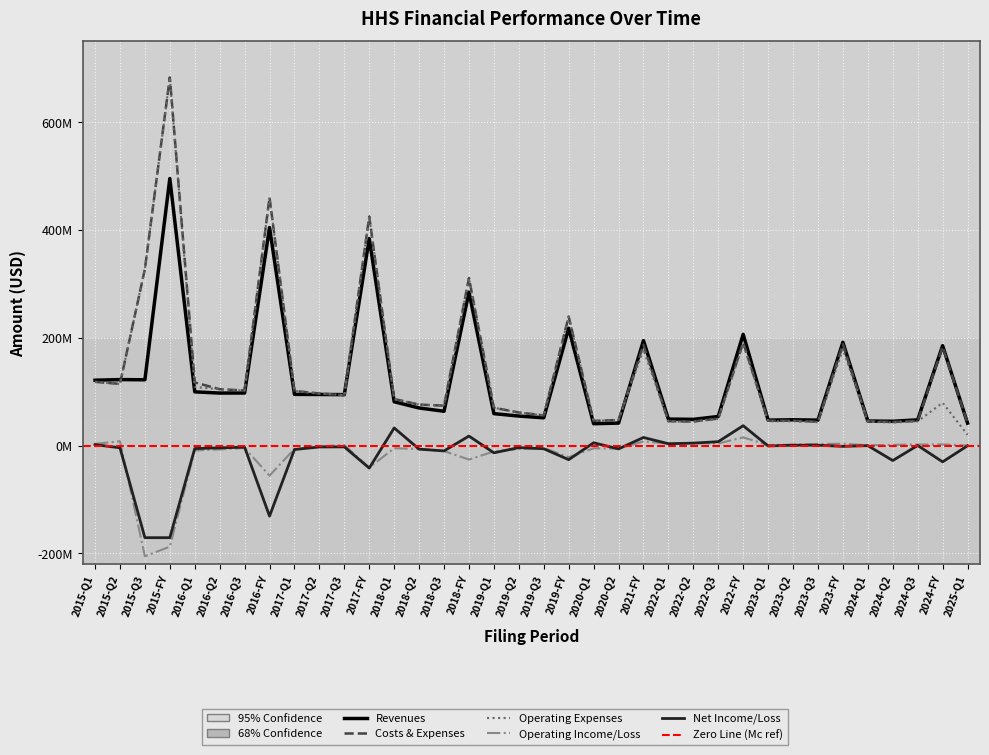

At which category does the chart reach its minimum across all series?

2015-Q3